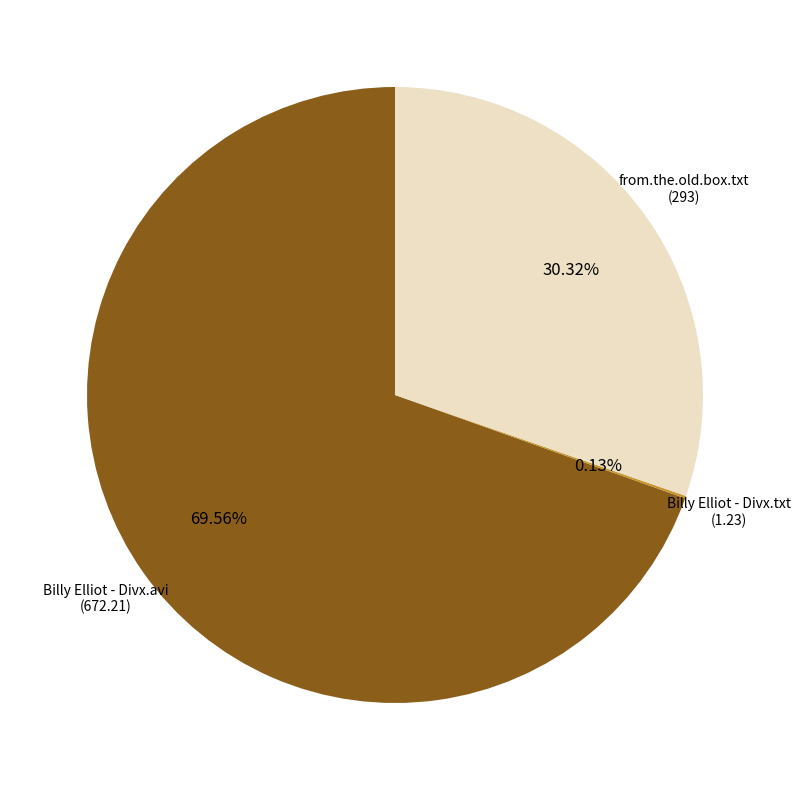

Do Billy Elliot - Divx.avi and from.the.old.box.txt together represent more than half of the pie?

Yes